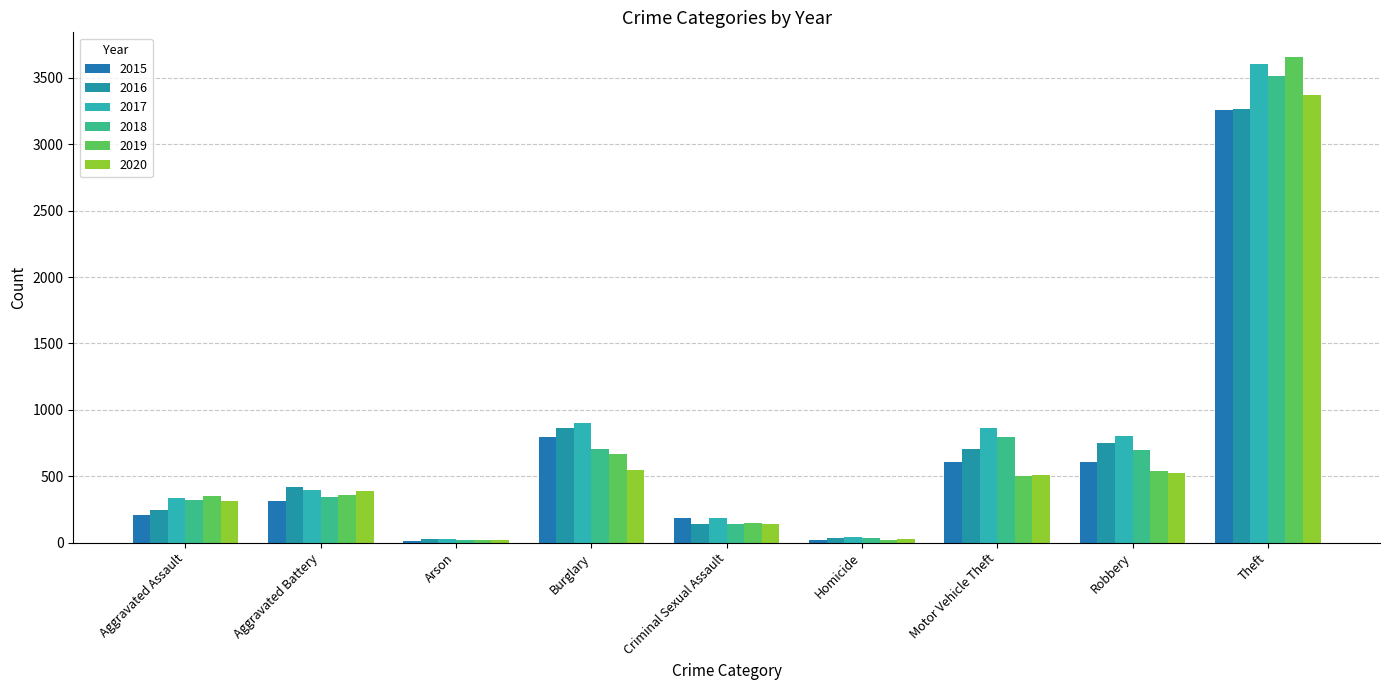

What are all the series names shown in the legend?

2015, 2016, 2017, 2018, 2019, 2020